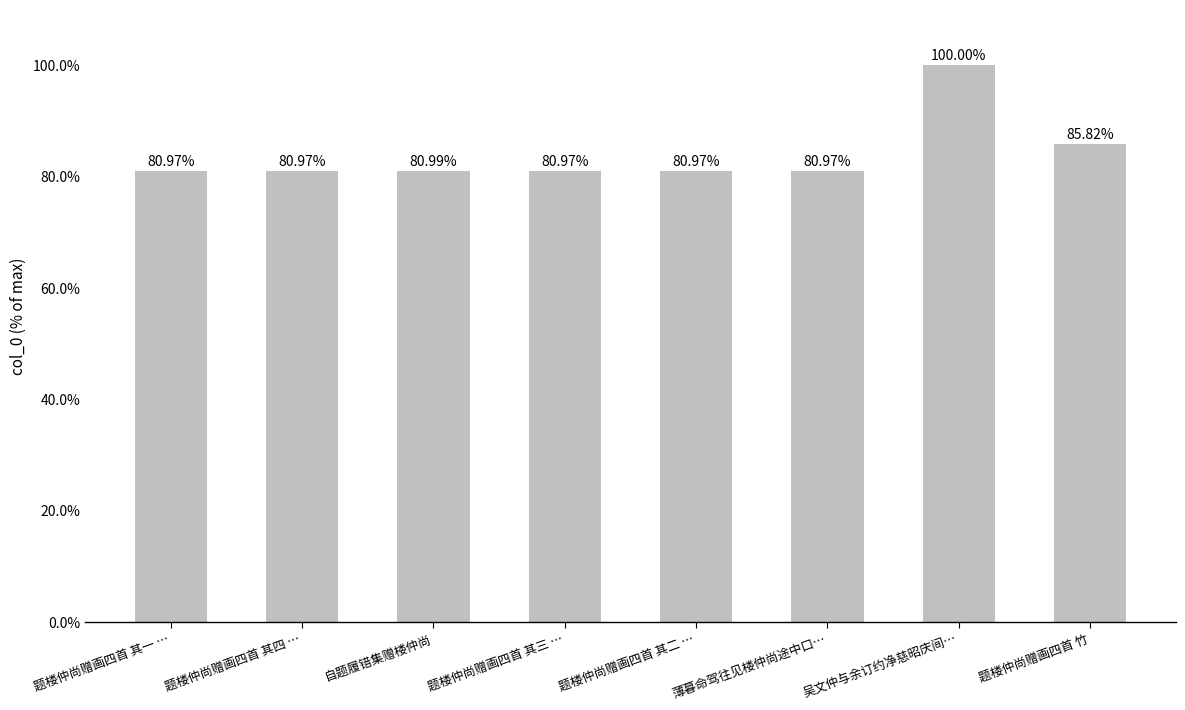

How many bars are there in total?

8